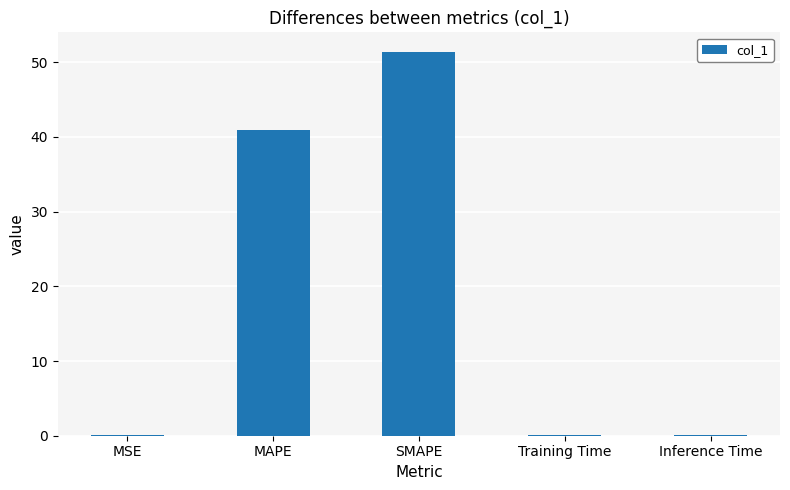

Between SMAPE and MSE, which is larger?

SMAPE